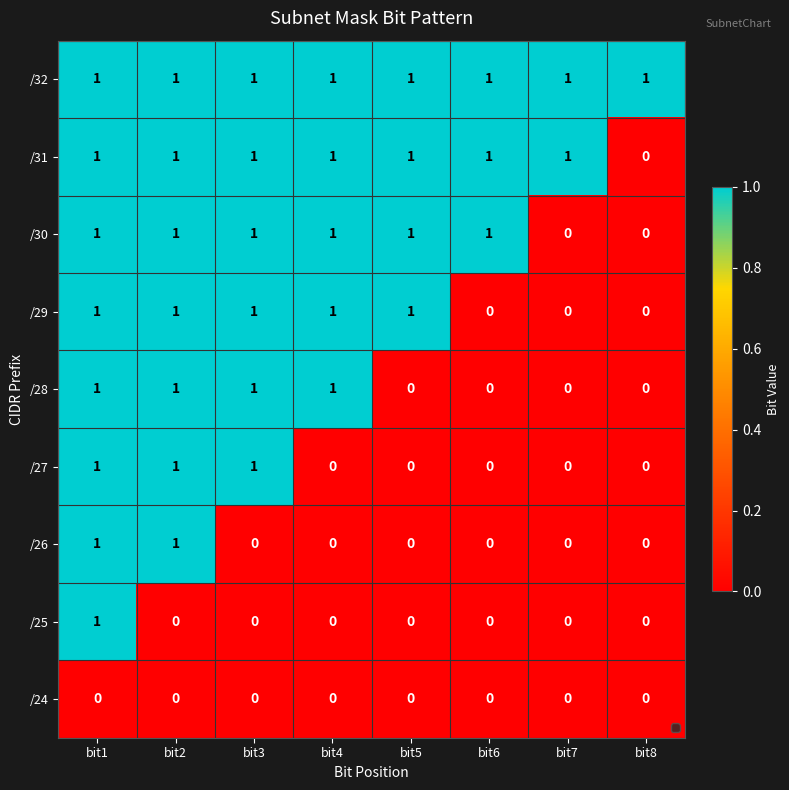

Which category has the lowest value in the /31 series?

bit8